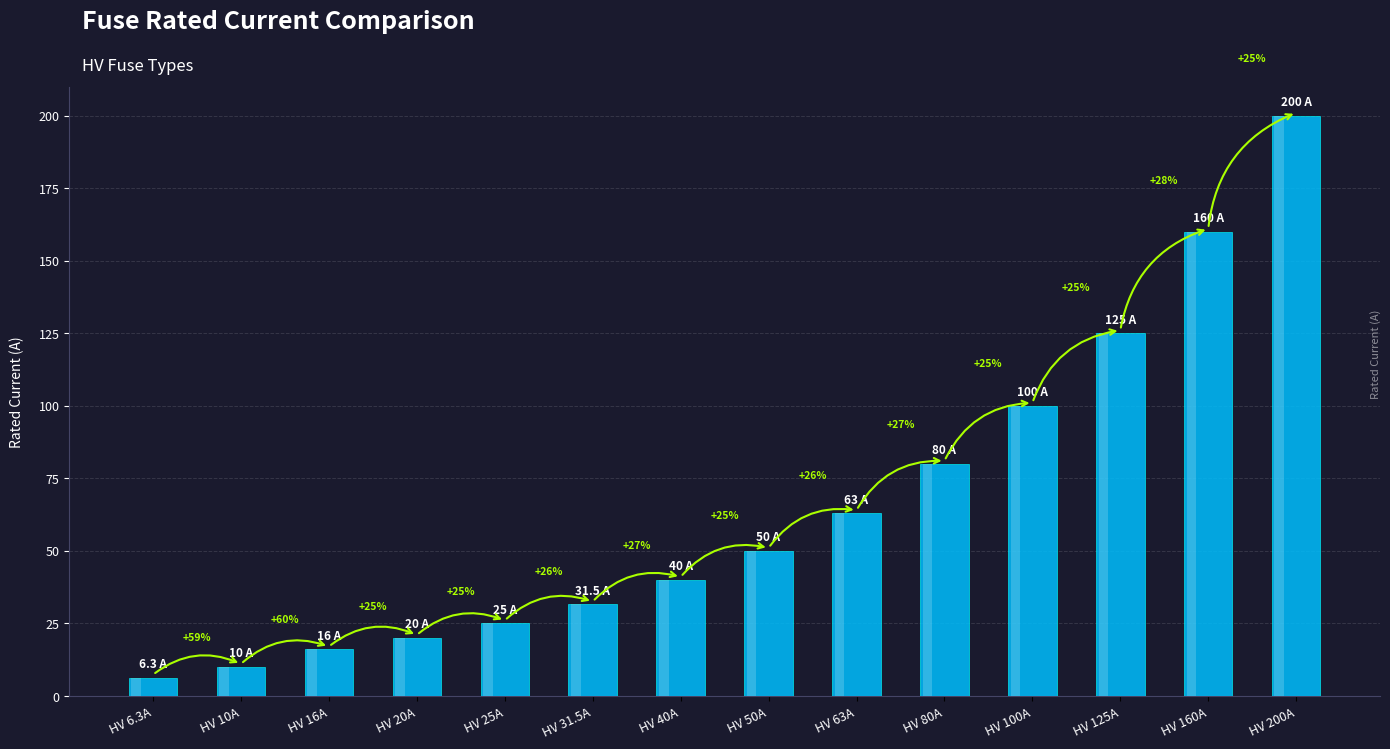

What position from the left is HV 160A?

13